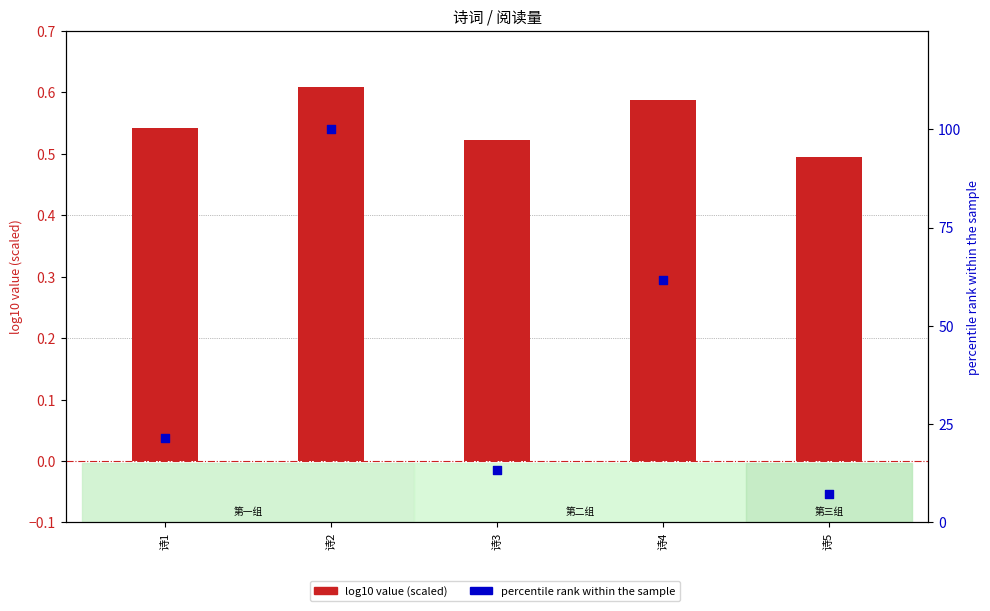

What is the total value across all series at 诗4?

62.2